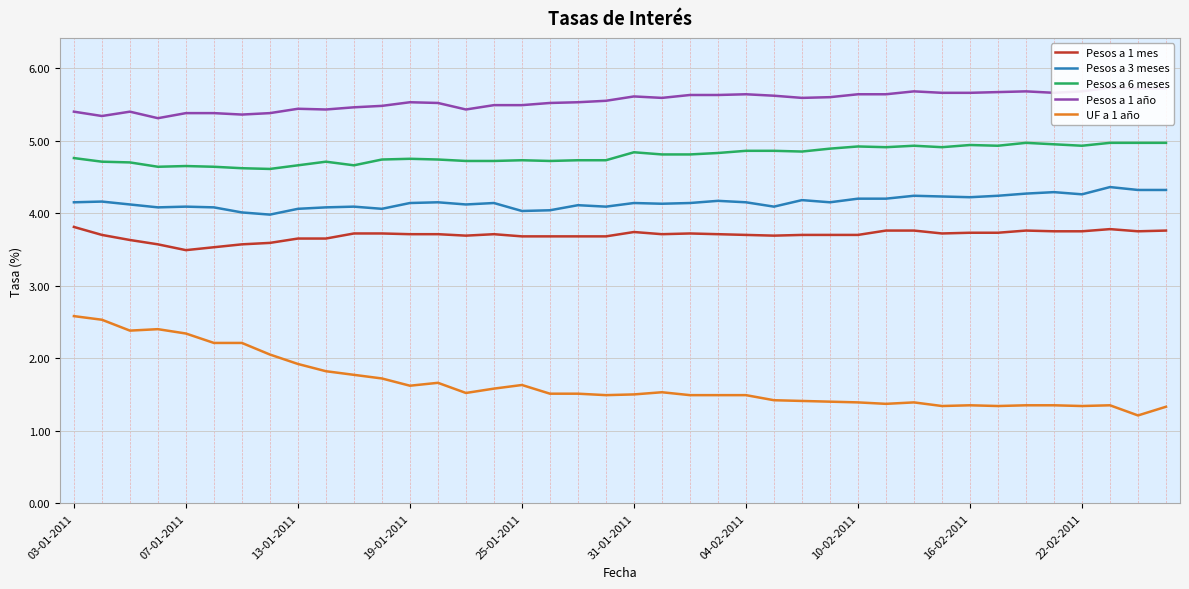

List the series in order of their peak value, lowest first.

UF a 1 año, Pesos a 1 mes, Pesos a 3 meses, Pesos a 6 meses, Pesos a 1 año